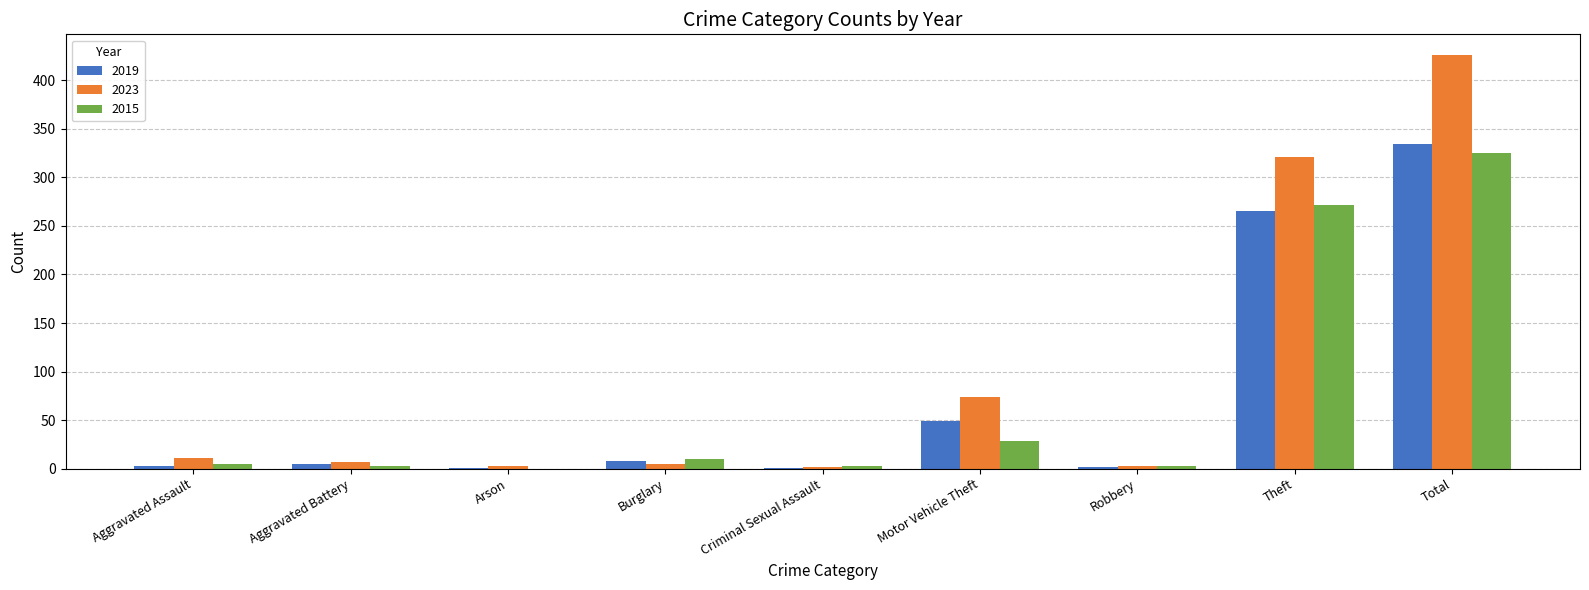

Where is 2015 nearest to the value 162?

Theft